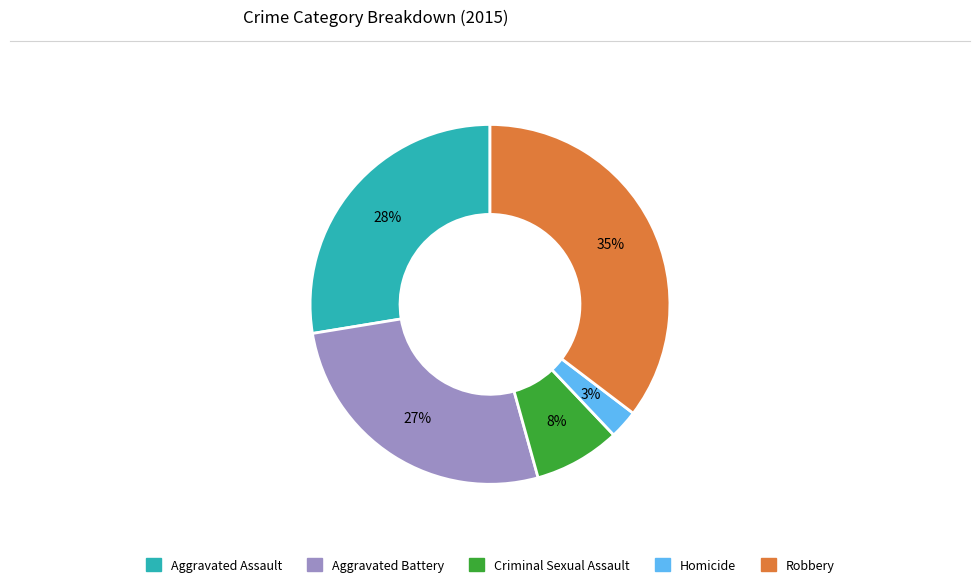

What percentage is the Homicide slice, to the nearest percent?

3%